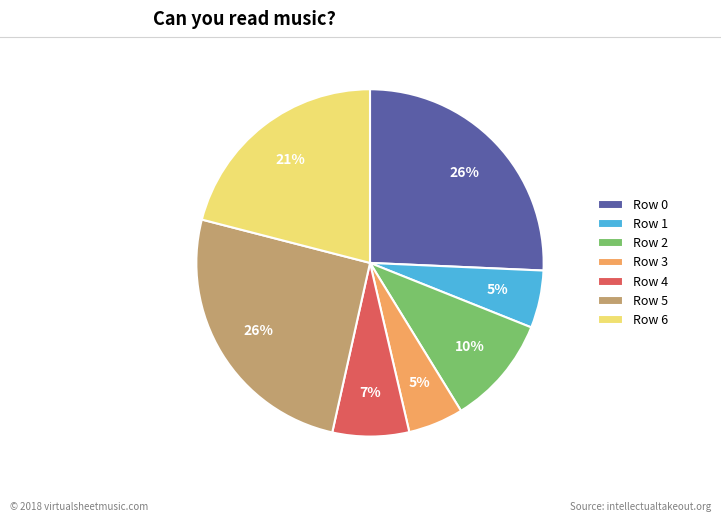

What is the ratio of the value at Row 3 to the value at Row 4?

0.7